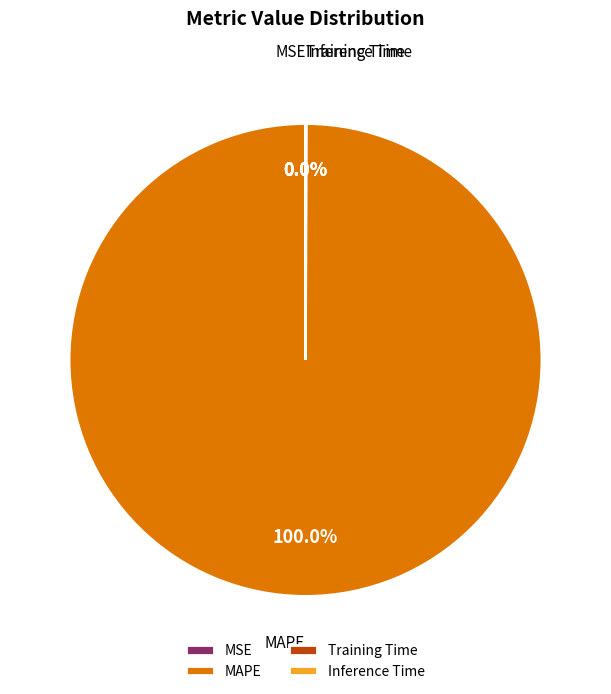

To the nearest percent, what is the average slice percentage?

25%